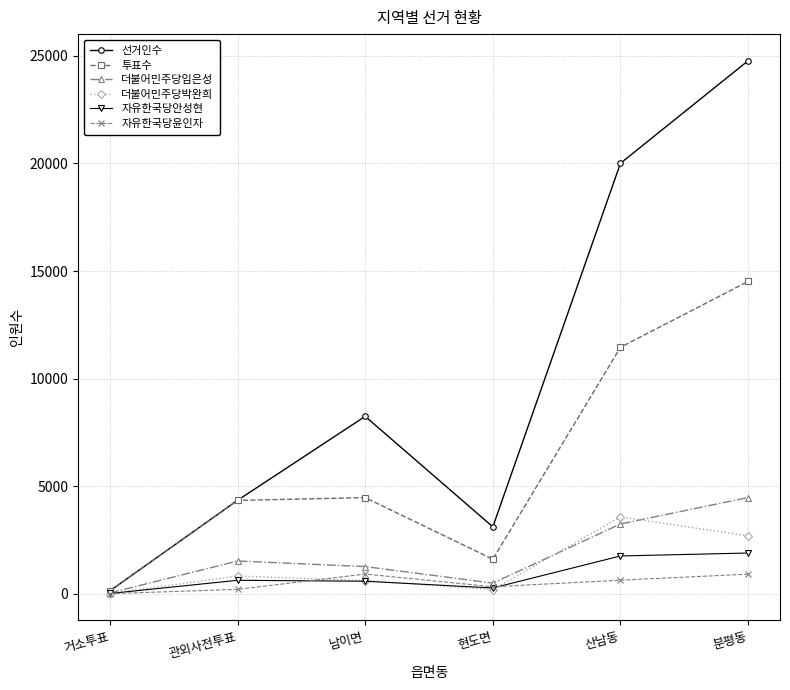

Which series has the largest total across all categories?

선거인수